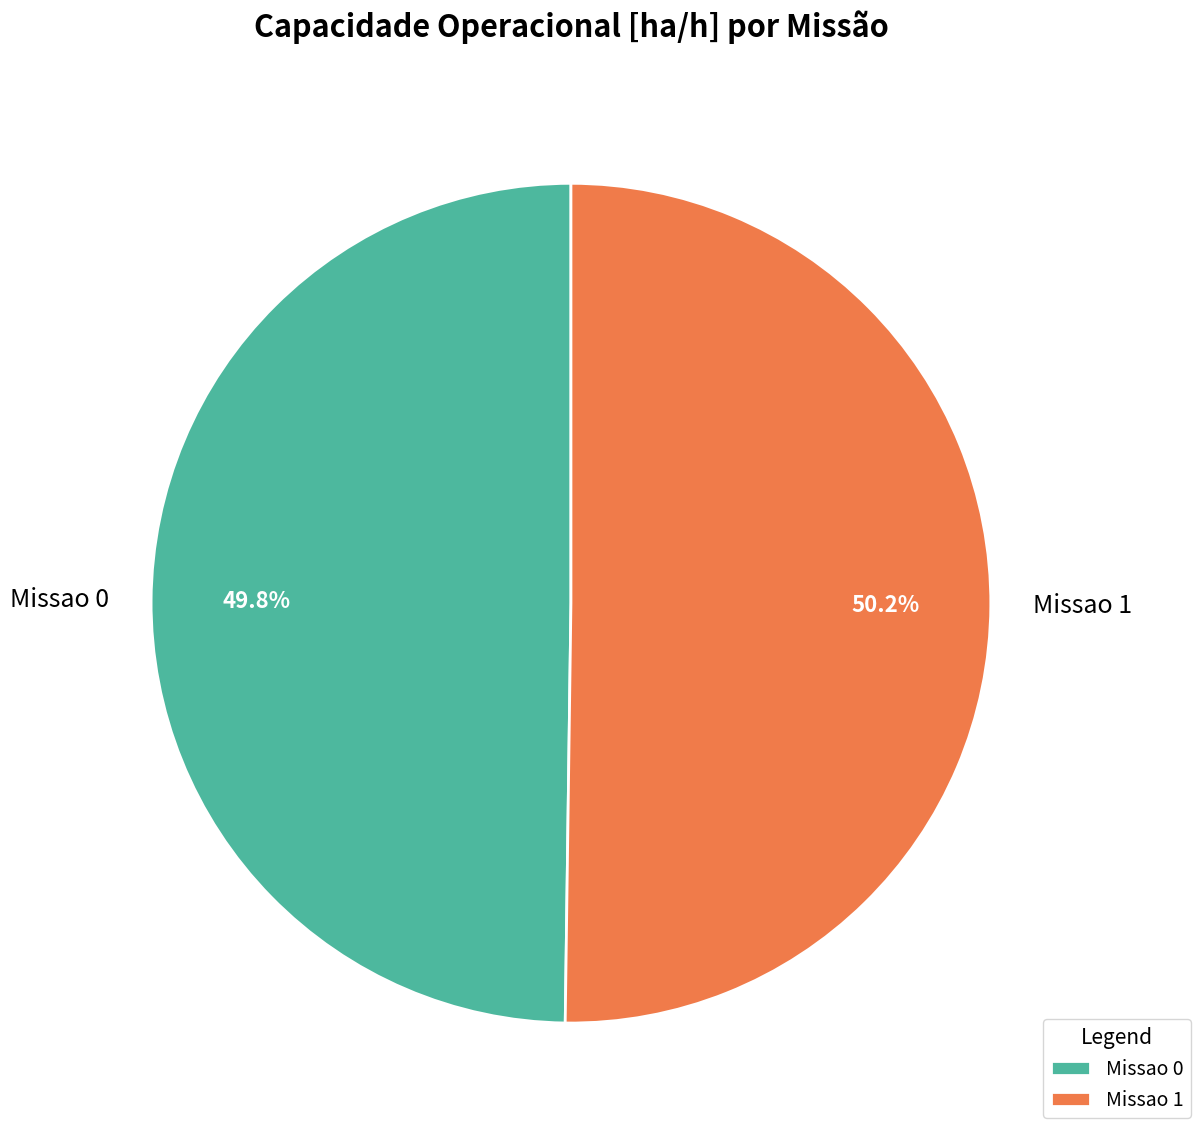

How much of the chart is everything except Missao 1?

49.8%